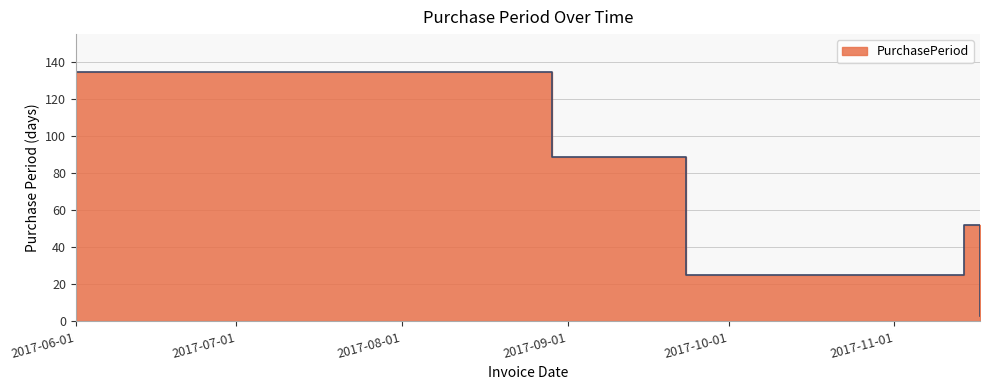

How many lines are shown in the chart?

1